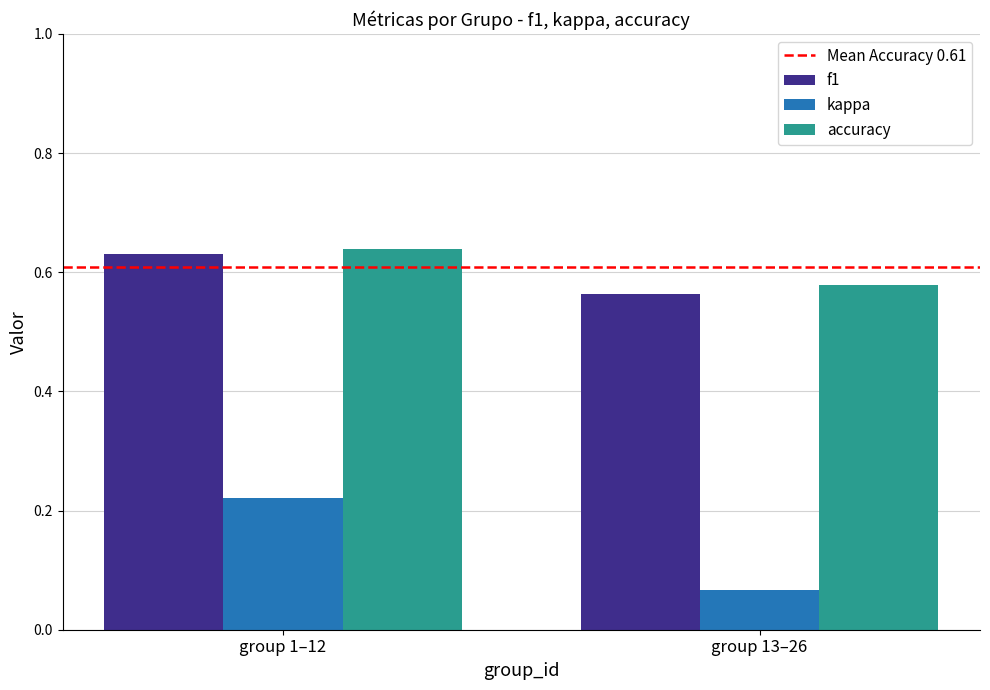

List the labels in order of f1 value, largest first.

group 1–12, group 13–26